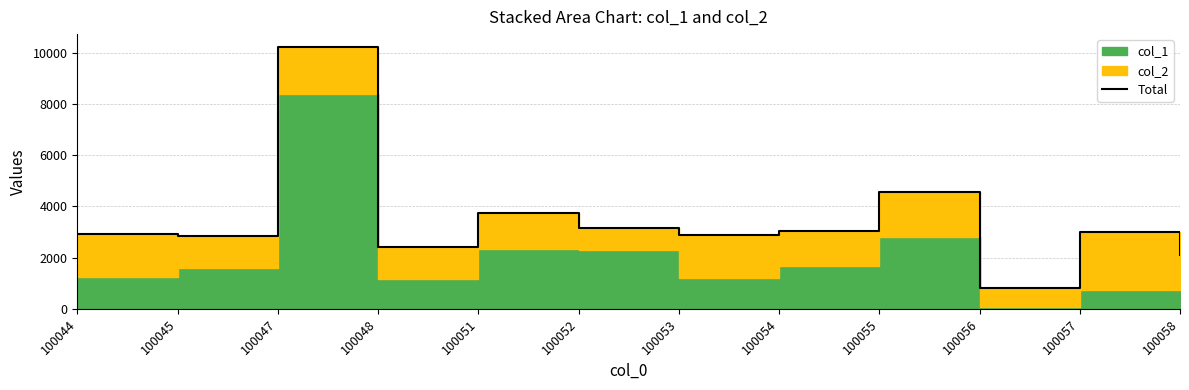

Read the value at 100056.

818